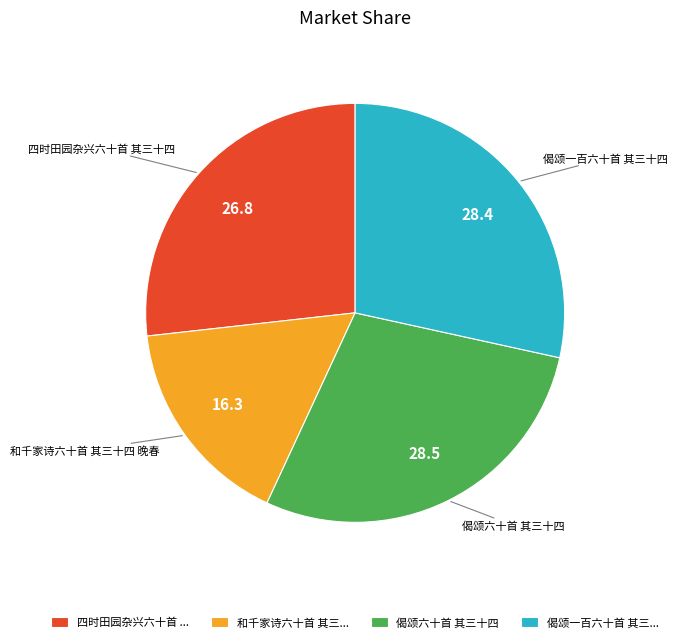

Is the sum of 和千家诗六十首 其三十四 晚春 and 偈颂一百六十首 其三十四 greater than half?

No